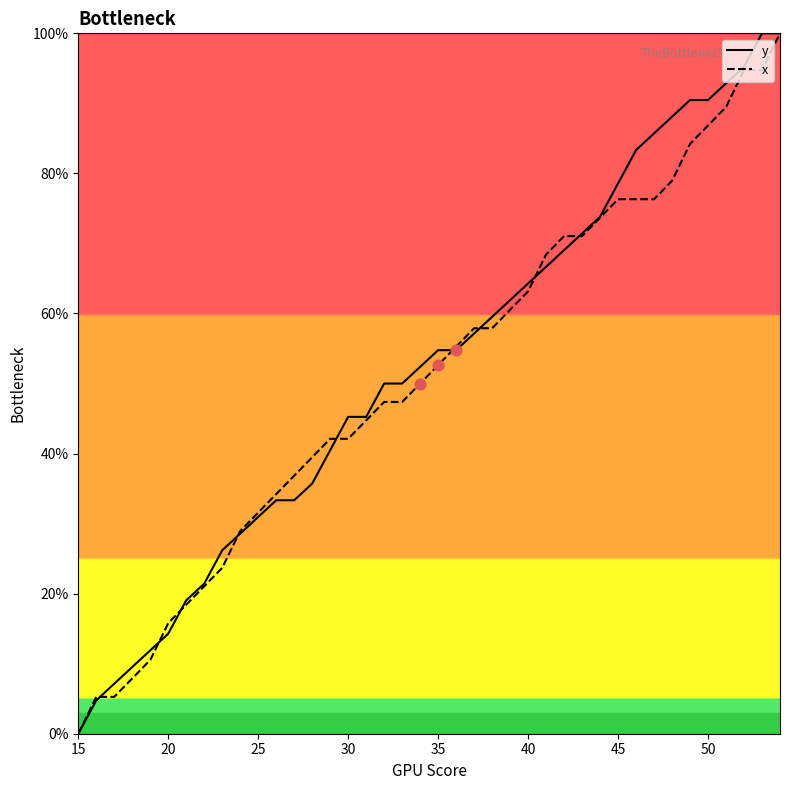

What are all the series names shown in the legend?

y, x